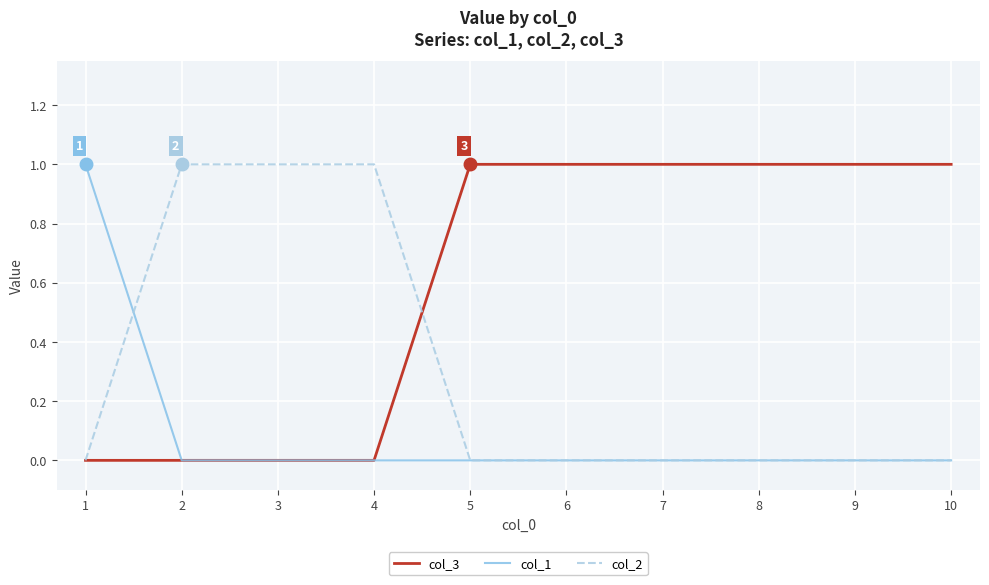

What is the sum of the col_3 values at 6 and 2?

1